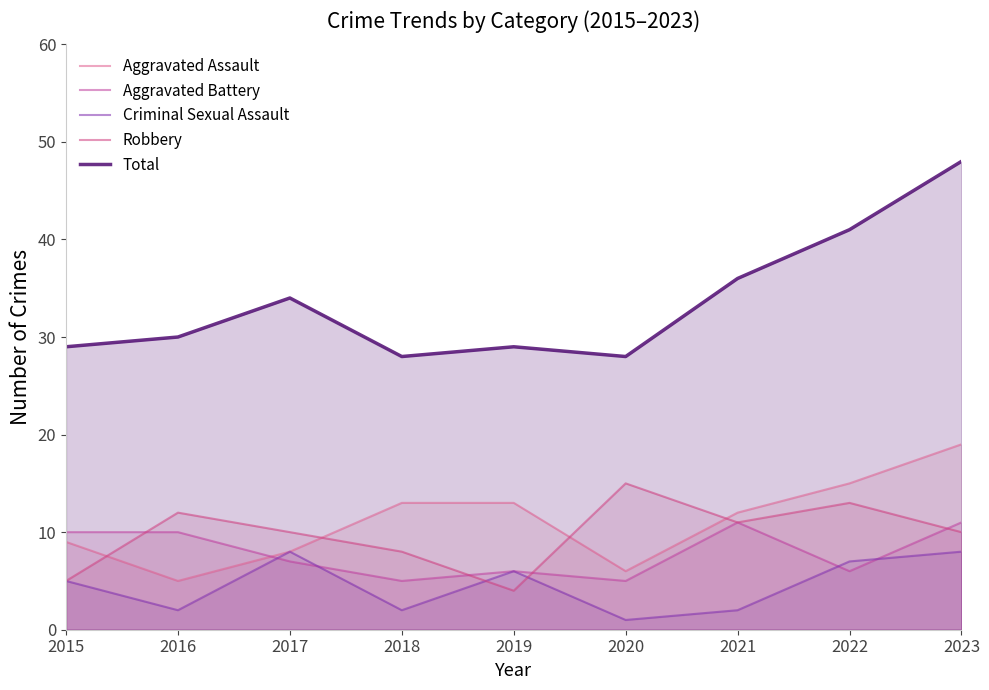

What is the minimum value shown in the chart?

1